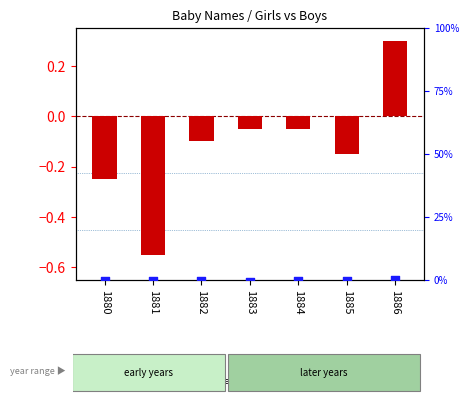

Is the value of Girls (transformed count) at 1882 greater than the value of Boys (percentile rank within the sample) at 1882?

Yes